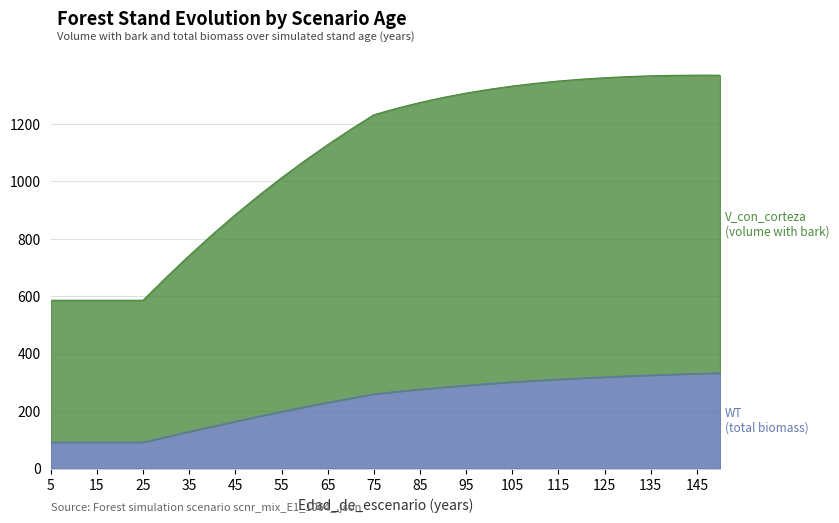

True or false: V_con_corteza and WT cross at least once.

False